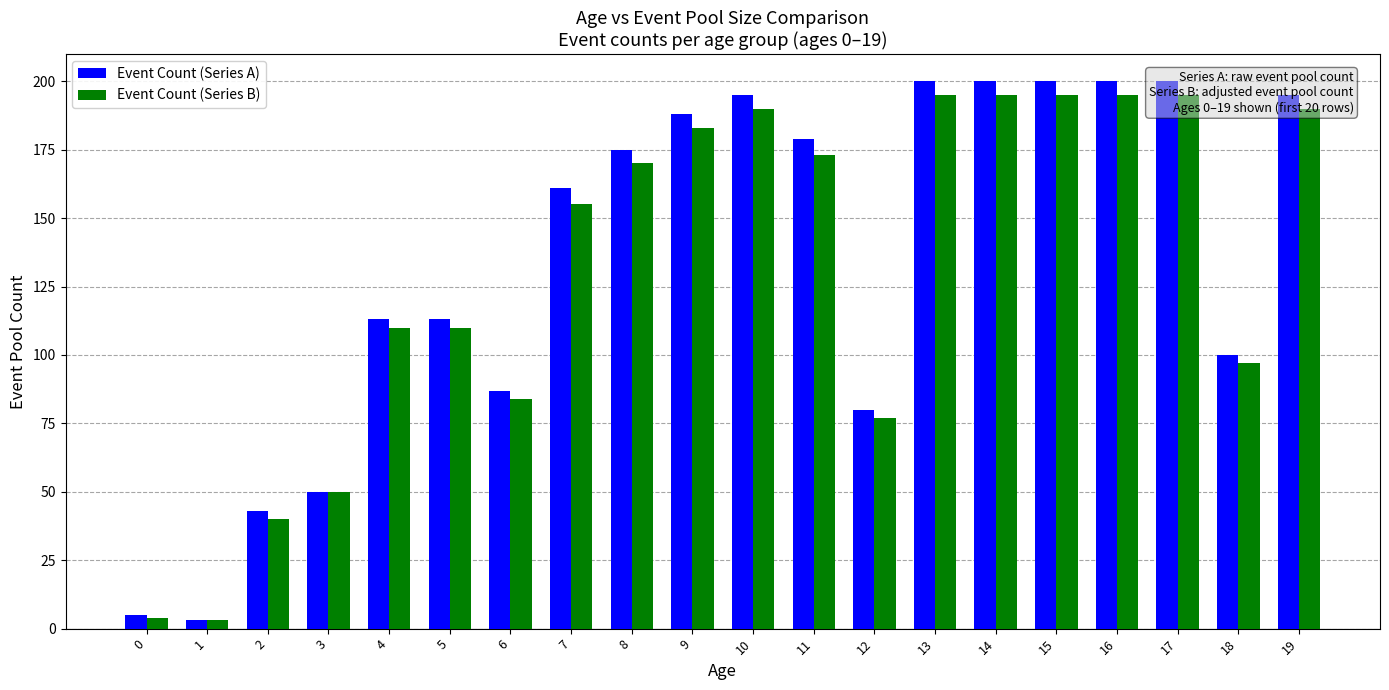

How many groups of bars are there?

20